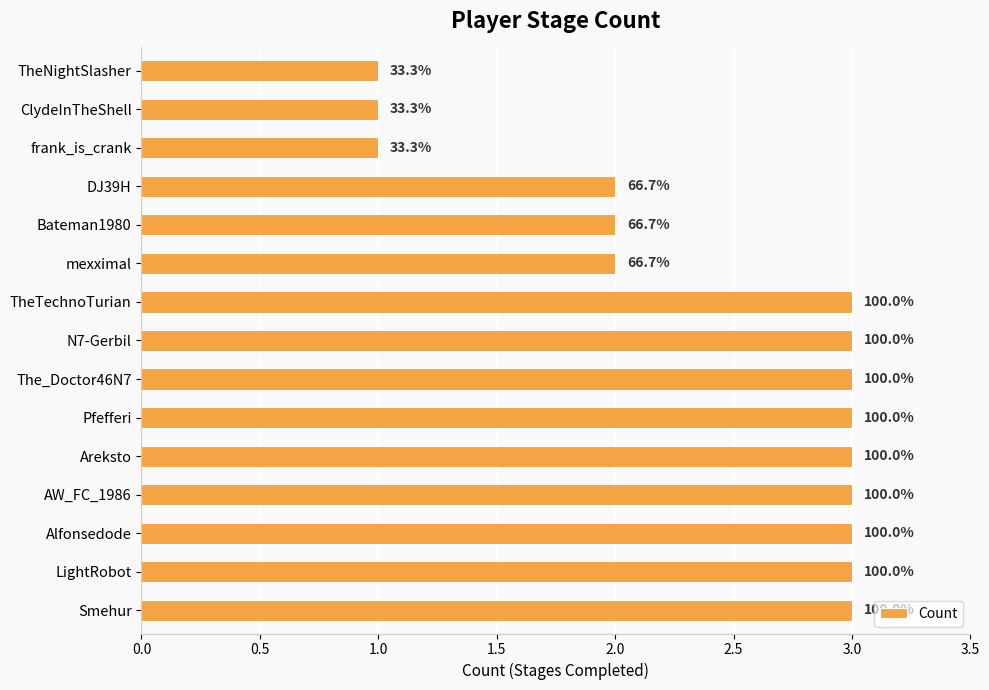

How many bars are there in total?

15